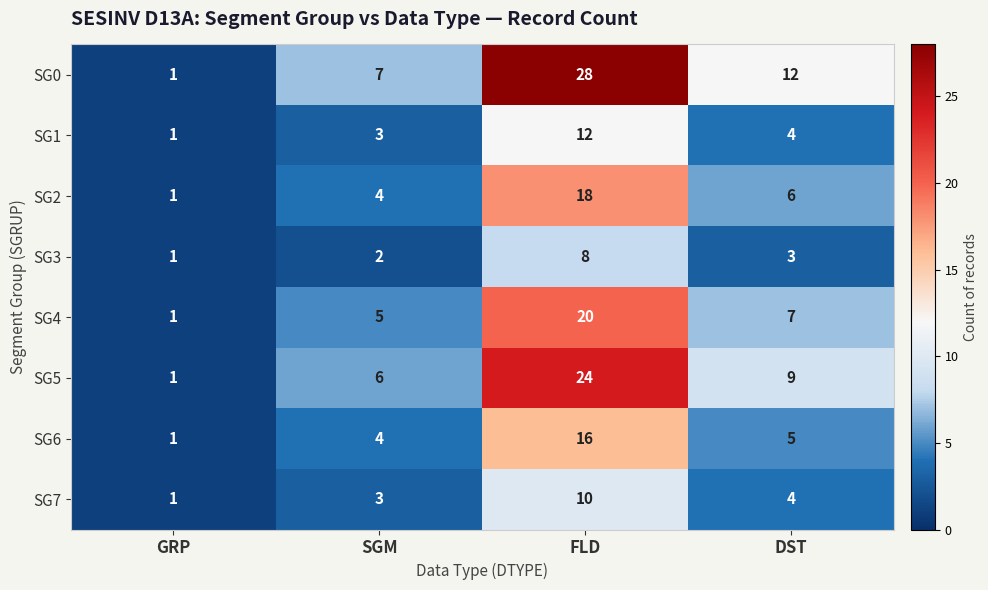

Where is SG3 nearest to the value 4?

DST